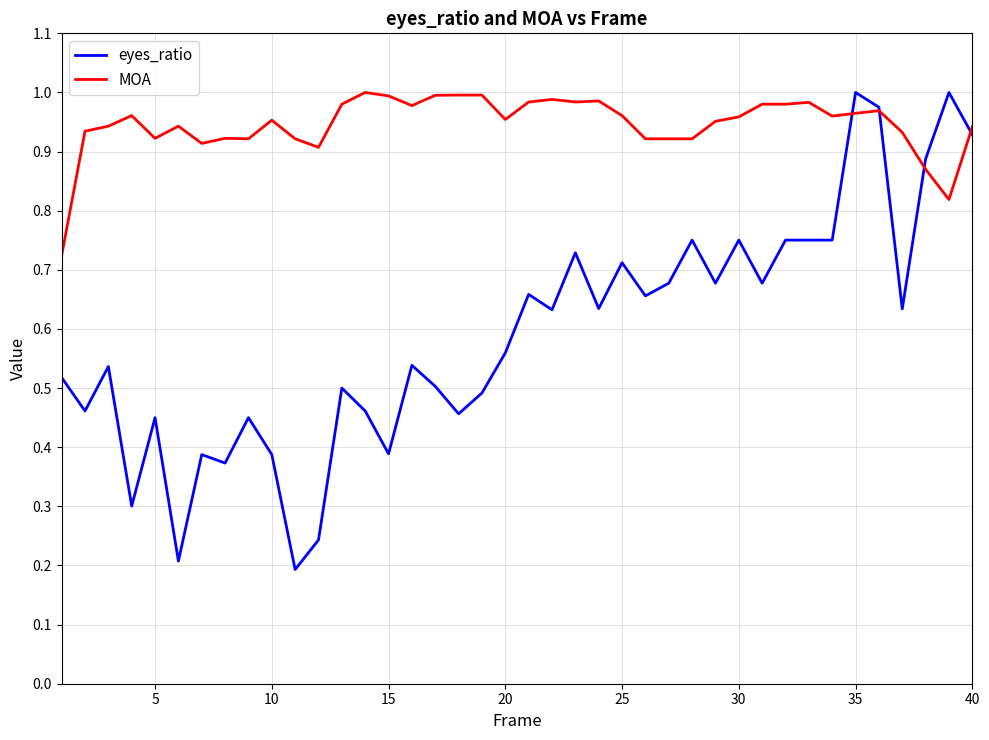

Which series has the widest spread of values?

eyes_ratio